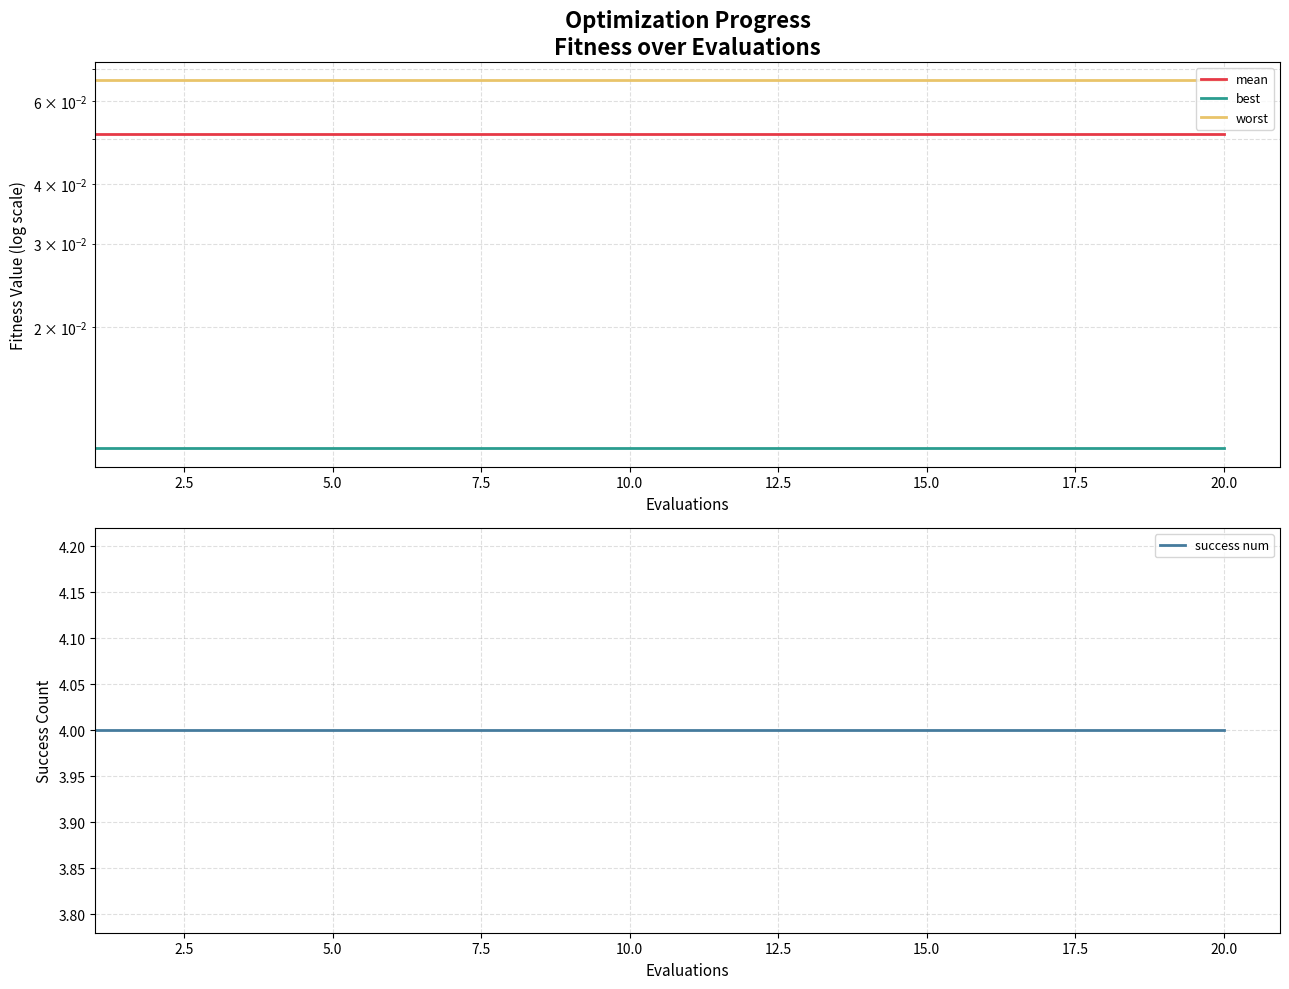

True or false: best and mean intersect in this chart.

False